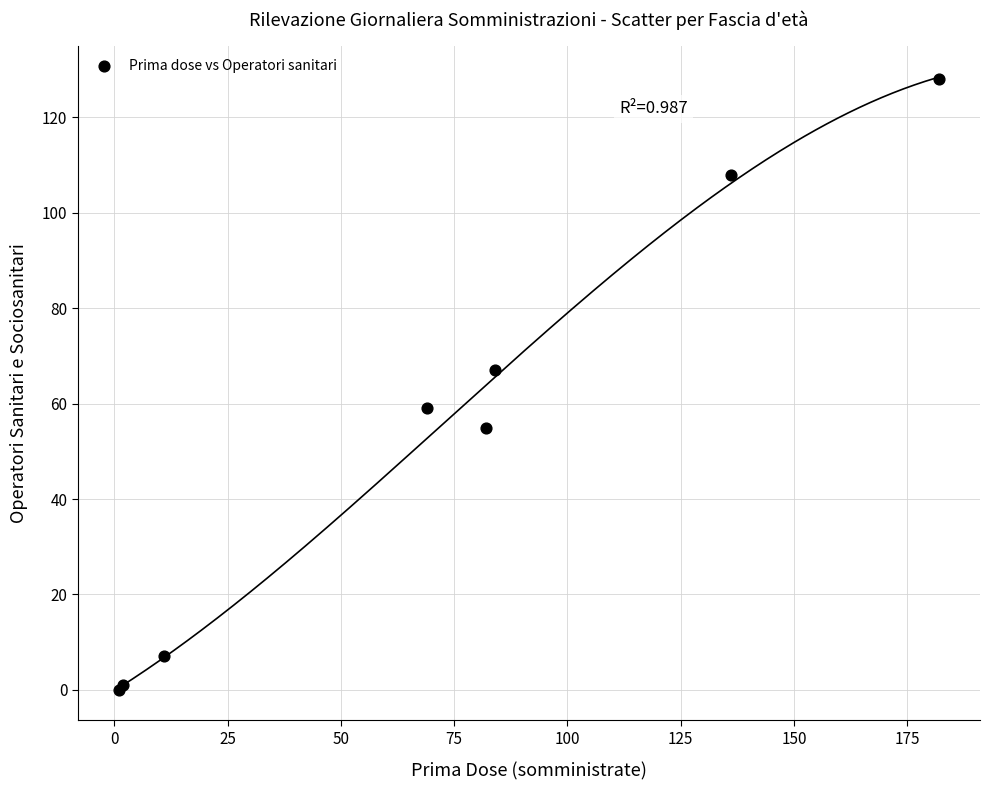

What Y value in the scatter plot is closest to 64?

67